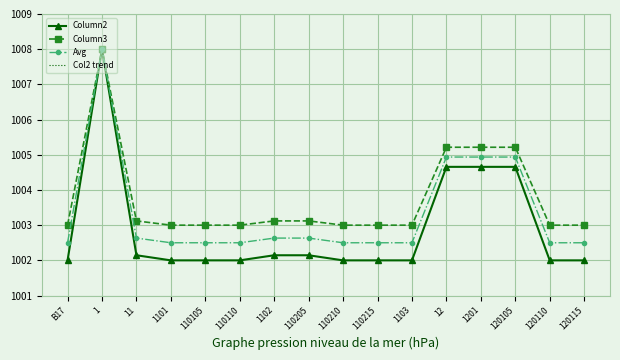

At which category does Avg reach its first local peak?

1